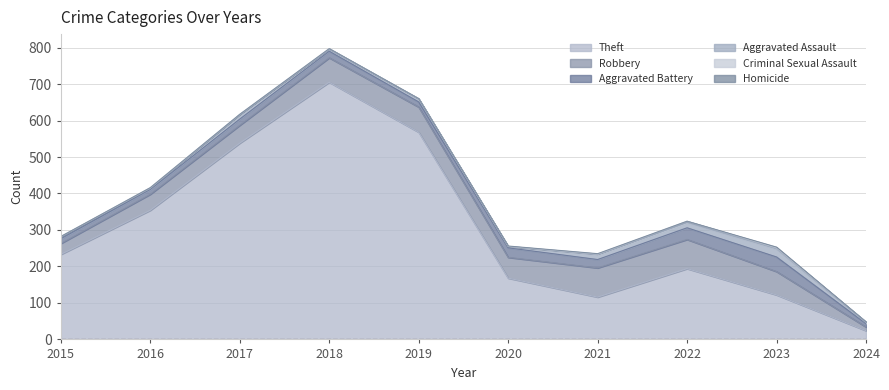

Which series has the largest range (max minus min)?

Theft